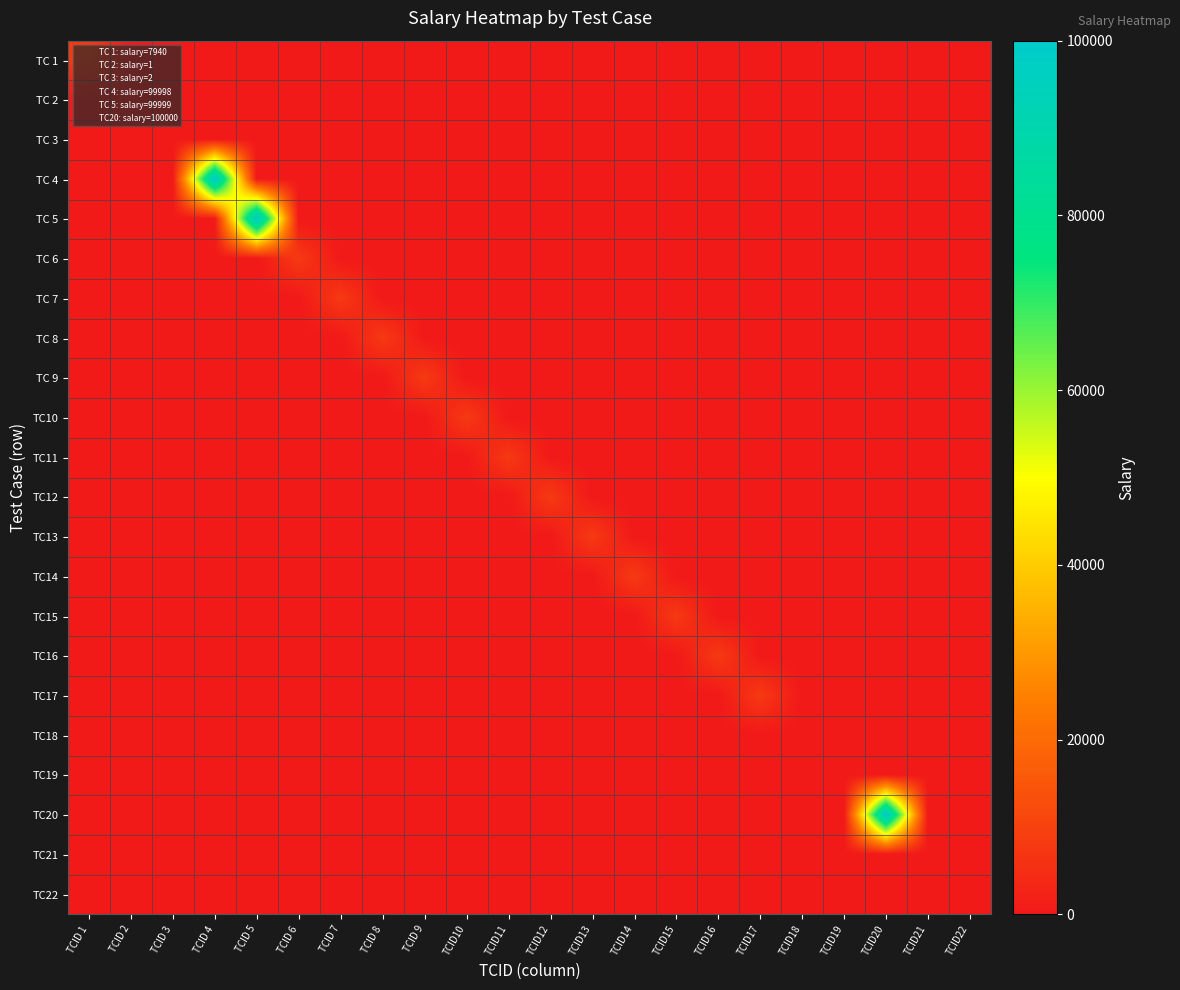

Reading right to left, list all the values displayed in this chart.

TC 1: TCID22=0	TCID21=0	TCID20=0	TCID19=0	TCID18=0	TCID17=0	TCID16=0	TCID15=0	TCID14=0	TCID13=0	TCID12=0	TCID11=0	TCID10=0	TCID 9=0	TCID 8=0	TCID 7=0	TCID 6=0	TCID 5=0	TCID 4=0	TCID 3=0	TCID 2=0	TCID 1=7940
TC 2: TCID22=0	TCID21=0	TCID20=0	TCID19=0	TCID18=0	TCID17=0	TCID16=0	TCID15=0	TCID14=0	TCID13=0	TCID12=0	TCID11=0	TCID10=0	TCID 9=0	TCID 8=0	TCID 7=0	TCID 6=0	TCID 5=0	TCID 4=0	TCID 3=0	TCID 2=1	TCID 1=0
TC 3: TCID22=0	TCID21=0	TCID20=0	TCID19=0	TCID18=0	TCID17=0	TCID16=0	TCID15=0	TCID14=0	TCID13=0	TCID12=0	TCID11=0	TCID10=0	TCID 9=0	TCID 8=0	TCID 7=0	TCID 6=0	TCID 5=0	TCID 4=0	TCID 3=2	TCID 2=0	TCID 1=0
TC 4: TCID22=0	TCID21=0	TCID20=0	TCID19=0	TCID18=0	TCID17=0	TCID16=0	TCID15=0	TCID14=0	TCID13=0	TCID12=0	TCID11=0	TCID10=0	TCID 9=0	TCID 8=0	TCID 7=0	TCID 6=0	TCID 5=0	TCID 4=99998	TCID 3=0	TCID 2=0	TCID 1=0
TC 5: TCID22=0	TCID21=0	TCID20=0	TCID19=0	TCID18=0	TCID17=0	TCID16=0	TCID15=0	TCID14=0	TCID13=0	TCID12=0	TCID11=0	TCID10=0	TCID 9=0	TCID 8=0	TCID 7=0	TCID 6=0	TCID 5=99999	TCID 4=0	TCID 3=0	TCID 2=0	TCID 1=0
TC 6: TCID22=0	TCID21=0	TCID20=0	TCID19=0	TCID18=0	TCID17=0	TCID16=0	TCID15=0	TCID14=0	TCID13=0	TCID12=0	TCID11=0	TCID10=0	TCID 9=0	TCID 8=0	TCID 7=0	TCID 6=7940	TCID 5=0	TCID 4=0	TCID 3=0	TCID 2=0	TCID 1=0
TC 7: TCID22=0	TCID21=0	TCID20=0	TCID19=0	TCID18=0	TCID17=0	TCID16=0	TCID15=0	TCID14=0	TCID13=0	TCID12=0	TCID11=0	TCID10=0	TCID 9=0	TCID 8=0	TCID 7=7940	TCID 6=0	TCID 5=0	TCID 4=0	TCID 3=0	TCID 2=0	TCID 1=0
TC 8: TCID22=0	TCID21=0	TCID20=0	TCID19=0	TCID18=0	TCID17=0	TCID16=0	TCID15=0	TCID14=0	TCID13=0	TCID12=0	TCID11=0	TCID10=0	TCID 9=0	TCID 8=7940	TCID 7=0	TCID 6=0	TCID 5=0	TCID 4=0	TCID 3=0	TCID 2=0	TCID 1=0
TC 9: TCID22=0	TCID21=0	TCID20=0	TCID19=0	TCID18=0	TCID17=0	TCID16=0	TCID15=0	TCID14=0	TCID13=0	TCID12=0	TCID11=0	TCID10=0	TCID 9=7940	TCID 8=0	TCID 7=0	TCID 6=0	TCID 5=0	TCID 4=0	TCID 3=0	TCID 2=0	TCID 1=0
TC10: TCID22=0	TCID21=0	TCID20=0	TCID19=0	TCID18=0	TCID17=0	TCID16=0	TCID15=0	TCID14=0	TCID13=0	TCID12=0	TCID11=0	TCID10=7940	TCID 9=0	TCID 8=0	TCID 7=0	TCID 6=0	TCID 5=0	TCID 4=0	TCID 3=0	TCID 2=0	TCID 1=0
TC11: TCID22=0	TCID21=0	TCID20=0	TCID19=0	TCID18=0	TCID17=0	TCID16=0	TCID15=0	TCID14=0	TCID13=0	TCID12=0	TCID11=7940	TCID10=0	TCID 9=0	TCID 8=0	TCID 7=0	TCID 6=0	TCID 5=0	TCID 4=0	TCID 3=0	TCID 2=0	TCID 1=0
TC12: TCID22=0	TCID21=0	TCID20=0	TCID19=0	TCID18=0	TCID17=0	TCID16=0	TCID15=0	TCID14=0	TCID13=0	TCID12=7940	TCID11=0	TCID10=0	TCID 9=0	TCID 8=0	TCID 7=0	TCID 6=0	TCID 5=0	TCID 4=0	TCID 3=0	TCID 2=0	TCID 1=0
TC13: TCID22=0	TCID21=0	TCID20=0	TCID19=0	TCID18=0	TCID17=0	TCID16=0	TCID15=0	TCID14=0	TCID13=7940	TCID12=0	TCID11=0	TCID10=0	TCID 9=0	TCID 8=0	TCID 7=0	TCID 6=0	TCID 5=0	TCID 4=0	TCID 3=0	TCID 2=0	TCID 1=0
TC14: TCID22=0	TCID21=0	TCID20=0	TCID19=0	TCID18=0	TCID17=0	TCID16=0	TCID15=0	TCID14=7940	TCID13=0	TCID12=0	TCID11=0	TCID10=0	TCID 9=0	TCID 8=0	TCID 7=0	TCID 6=0	TCID 5=0	TCID 4=0	TCID 3=0	TCID 2=0	TCID 1=0
TC15: TCID22=0	TCID21=0	TCID20=0	TCID19=0	TCID18=0	TCID17=0	TCID16=0	TCID15=7940	TCID14=0	TCID13=0	TCID12=0	TCID11=0	TCID10=0	TCID 9=0	TCID 8=0	TCID 7=0	TCID 6=0	TCID 5=0	TCID 4=0	TCID 3=0	TCID 2=0	TCID 1=0
TC16: TCID22=0	TCID21=0	TCID20=0	TCID19=0	TCID18=0	TCID17=0	TCID16=7940	TCID15=0	TCID14=0	TCID13=0	TCID12=0	TCID11=0	TCID10=0	TCID 9=0	TCID 8=0	TCID 7=0	TCID 6=0	TCID 5=0	TCID 4=0	TCID 3=0	TCID 2=0	TCID 1=0
TC17: TCID22=0	TCID21=0	TCID20=0	TCID19=0	TCID18=0	TCID17=7940	TCID16=0	TCID15=0	TCID14=0	TCID13=0	TCID12=0	TCID11=0	TCID10=0	TCID 9=0	TCID 8=0	TCID 7=0	TCID 6=0	TCID 5=0	TCID 4=0	TCID 3=0	TCID 2=0	TCID 1=0
TC18: TCID22=0	TCID21=0	TCID20=0	TCID19=0	TCID18=0	TCID17=0	TCID16=0	TCID15=0	TCID14=0	TCID13=0	TCID12=0	TCID11=0	TCID10=0	TCID 9=0	TCID 8=0	TCID 7=0	TCID 6=0	TCID 5=0	TCID 4=0	TCID 3=0	TCID 2=0	TCID 1=0
TC19: TCID22=0	TCID21=0	TCID20=0	TCID19=0	TCID18=0	TCID17=0	TCID16=0	TCID15=0	TCID14=0	TCID13=0	TCID12=0	TCID11=0	TCID10=0	TCID 9=0	TCID 8=0	TCID 7=0	TCID 6=0	TCID 5=0	TCID 4=0	TCID 3=0	TCID 2=0	TCID 1=0
TC20: TCID22=0	TCID21=0	TCID20=100000	TCID19=0	TCID18=0	TCID17=0	TCID16=0	TCID15=0	TCID14=0	TCID13=0	TCID12=0	TCID11=0	TCID10=0	TCID 9=0	TCID 8=0	TCID 7=0	TCID 6=0	TCID 5=0	TCID 4=0	TCID 3=0	TCID 2=0	TCID 1=0
TC21: TCID22=0	TCID21=0	TCID20=0	TCID19=0	TCID18=0	TCID17=0	TCID16=0	TCID15=0	TCID14=0	TCID13=0	TCID12=0	TCID11=0	TCID10=0	TCID 9=0	TCID 8=0	TCID 7=0	TCID 6=0	TCID 5=0	TCID 4=0	TCID 3=0	TCID 2=0	TCID 1=0
TC22: TCID22=0	TCID21=0	TCID20=0	TCID19=0	TCID18=0	TCID17=0	TCID16=0	TCID15=0	TCID14=0	TCID13=0	TCID12=0	TCID11=0	TCID10=0	TCID 9=0	TCID 8=0	TCID 7=0	TCID 6=0	TCID 5=0	TCID 4=0	TCID 3=0	TCID 2=0	TCID 1=0